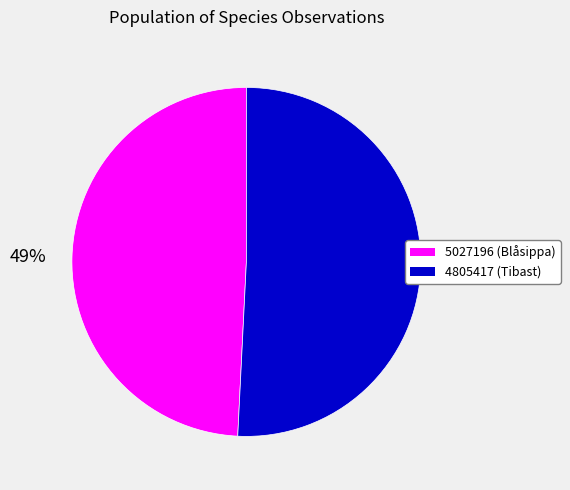

Approximately how many times larger is the value at 5027196 compared to 4805417?

1.0